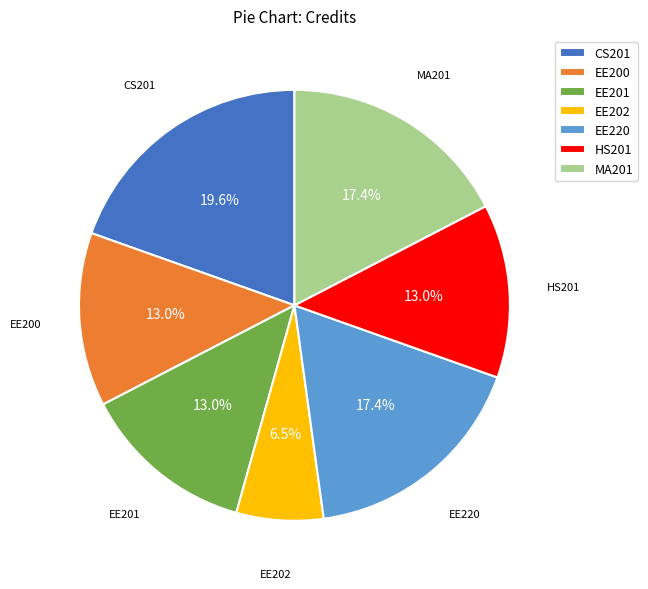

Which has a higher value, MA201 or EE200?

MA201